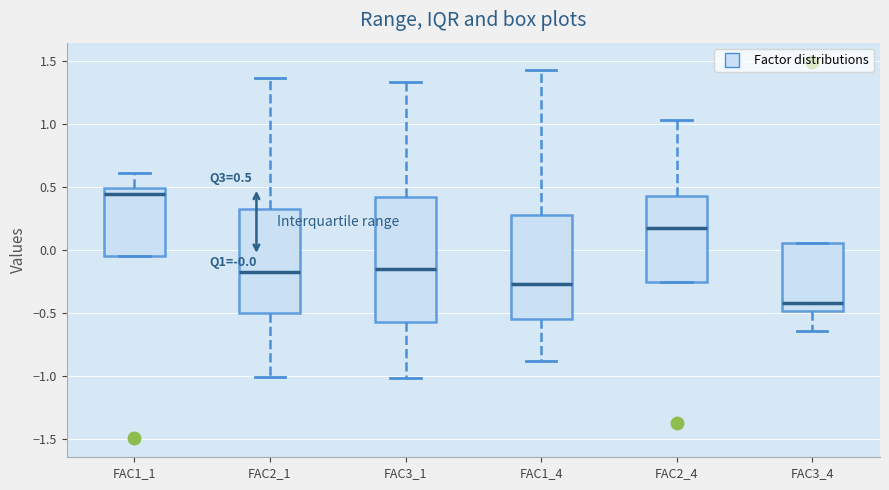

Which box's median line is the highest?

FAC1_1